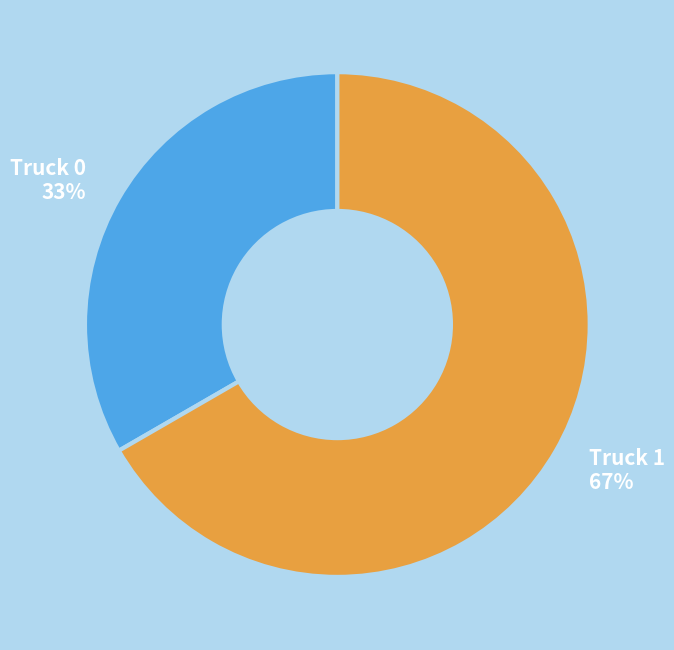

Between Truck 1 and Truck 0, which is larger?

Truck 1